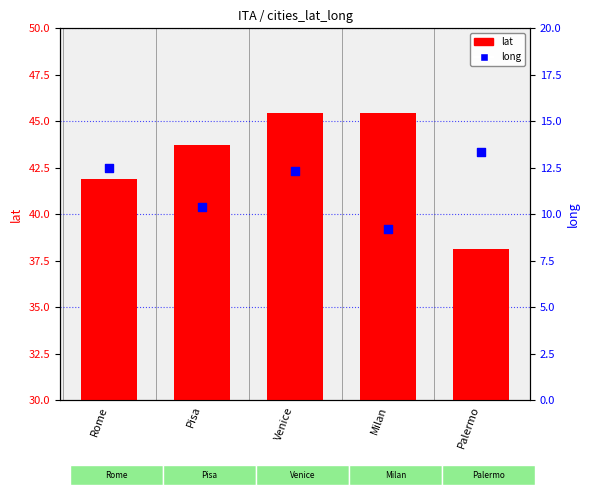

What are all the series names shown in the legend?

lat, long